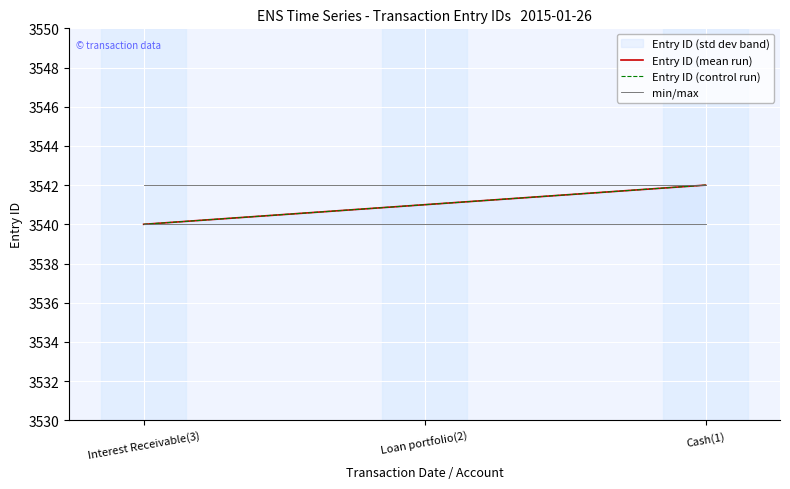

Where is Entry ID (mean run) nearest to the value 3541?

Loan portfolio(2)